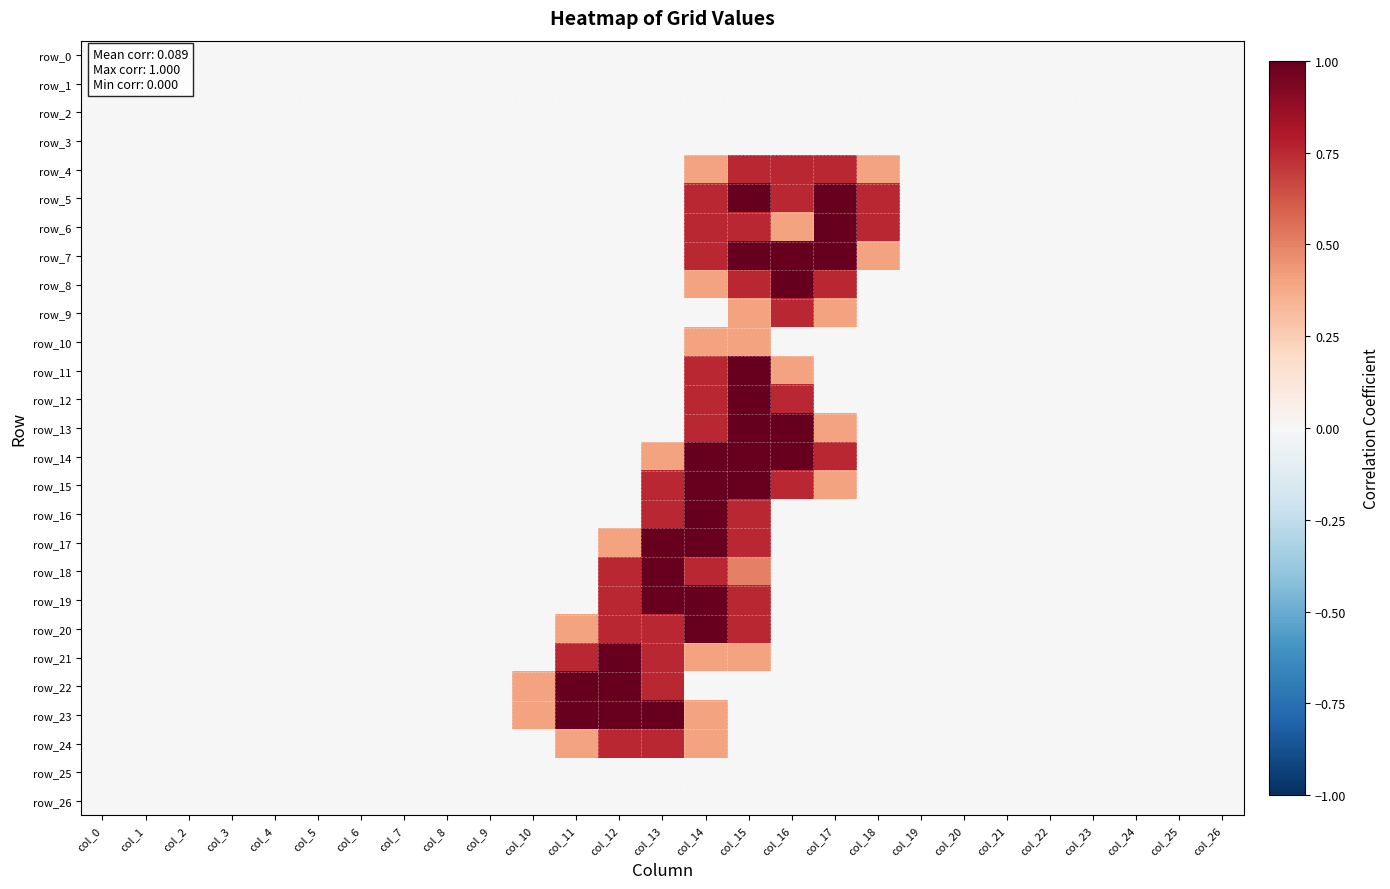

Rank the series at col_8 from lowest to highest value.

row_0, row_1, row_2, row_3, row_4, row_5, row_6, row_7, row_8, row_9, row_10, row_11, row_12, row_13, row_14, row_15, row_16, row_17, row_18, row_19, row_20, row_21, row_22, row_23, row_24, row_25, row_26